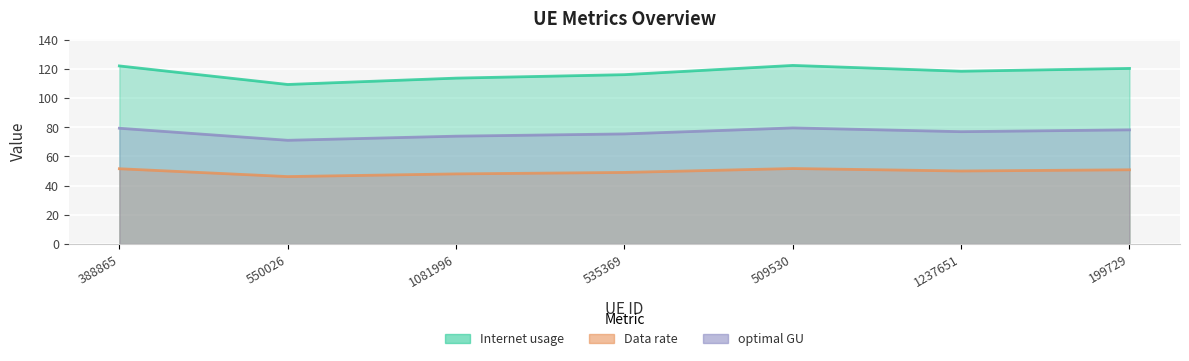

How many values in the Internet usage series exceed 118?

4